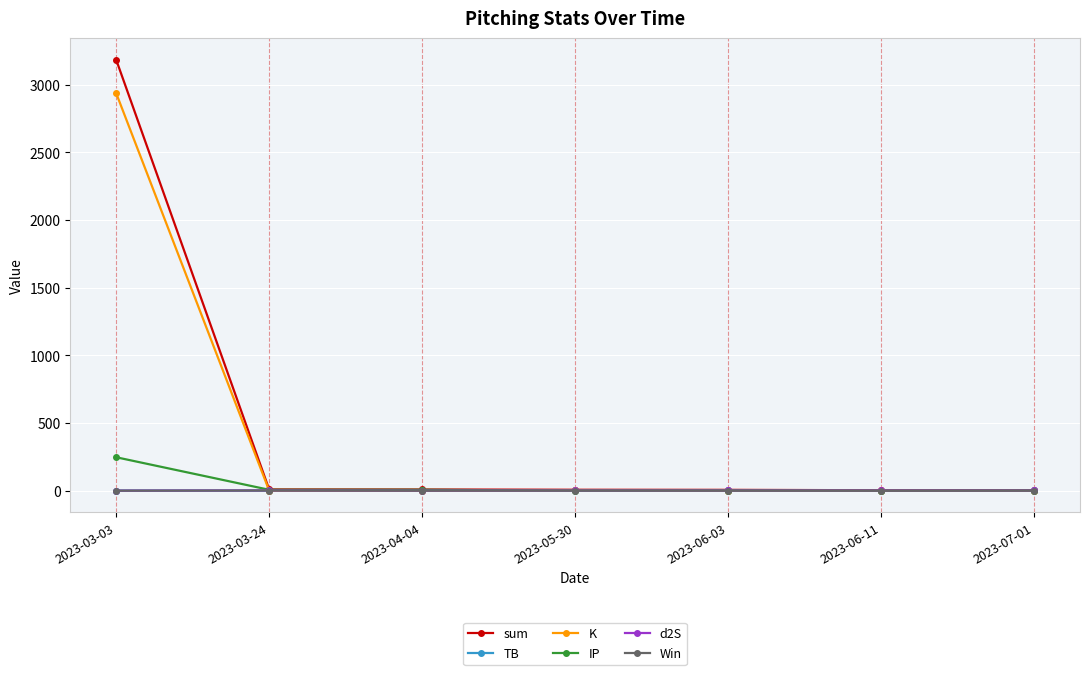

What is the label of the 4th point from the left?

2023-05-30